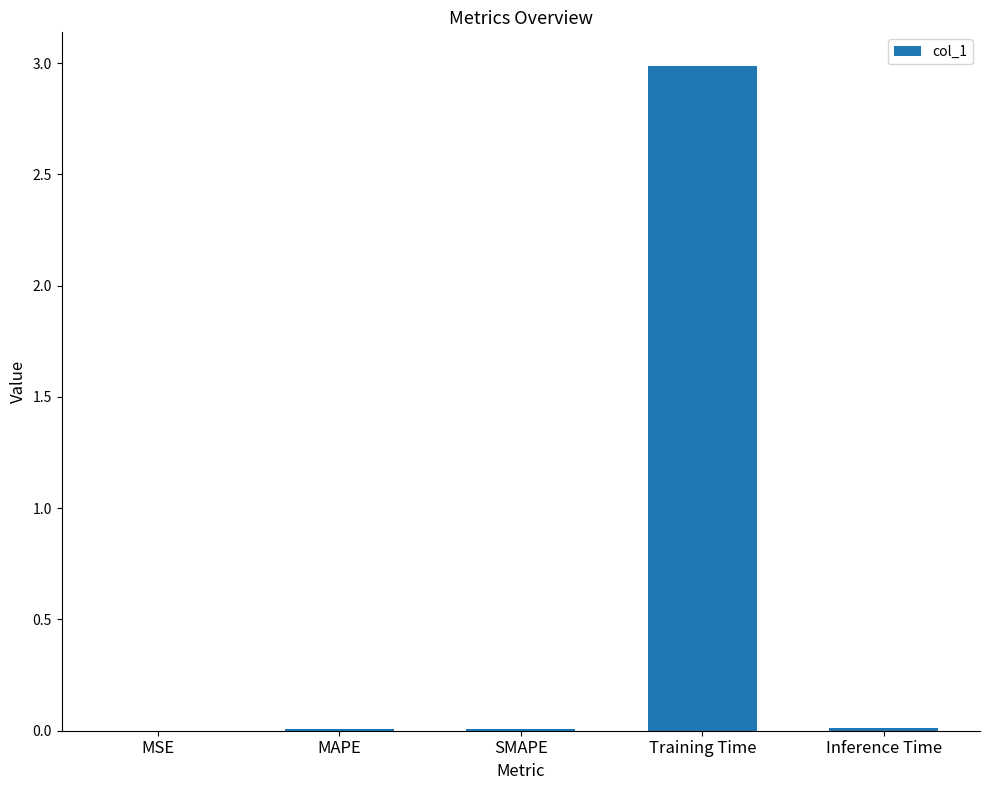

The value at Training Time is 3.0. True or false?

True